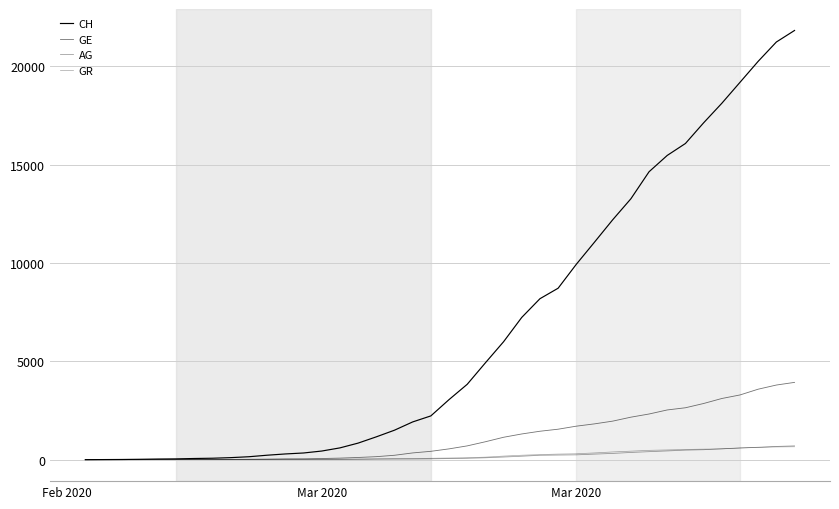

How many lines are shown in the chart?

4